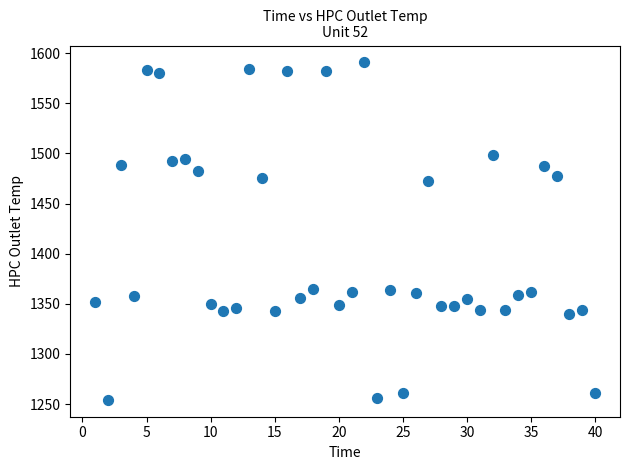

What is the range of Y values (max minus min)?

336.5